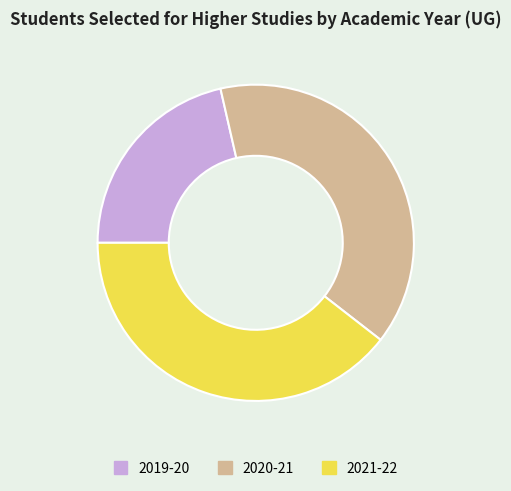

Is there any slice that represents more than half of the pie?

No